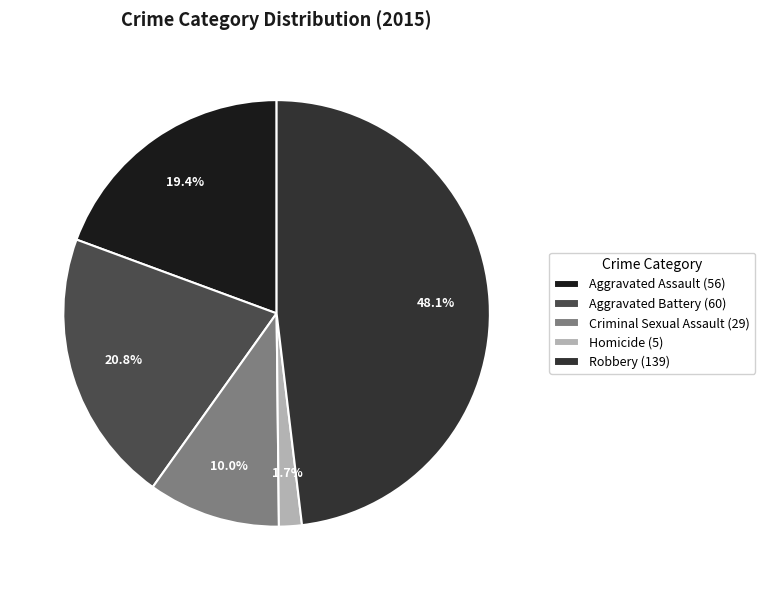

Rank the categories by value from highest to lowest.

Robbery, Aggravated Battery, Aggravated Assault, Criminal Sexual Assault, Homicide